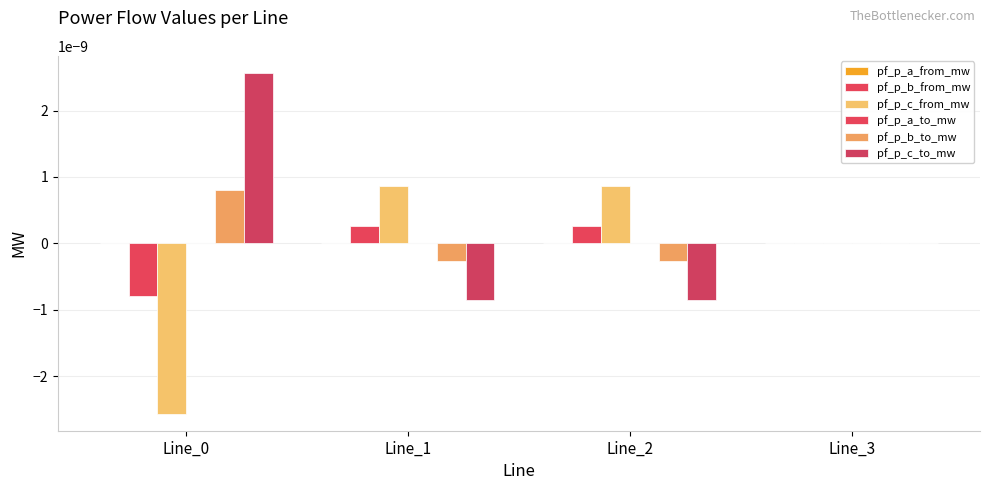

Is it true that pf_p_b_from_mw equals 0.0 at Line_1?

False